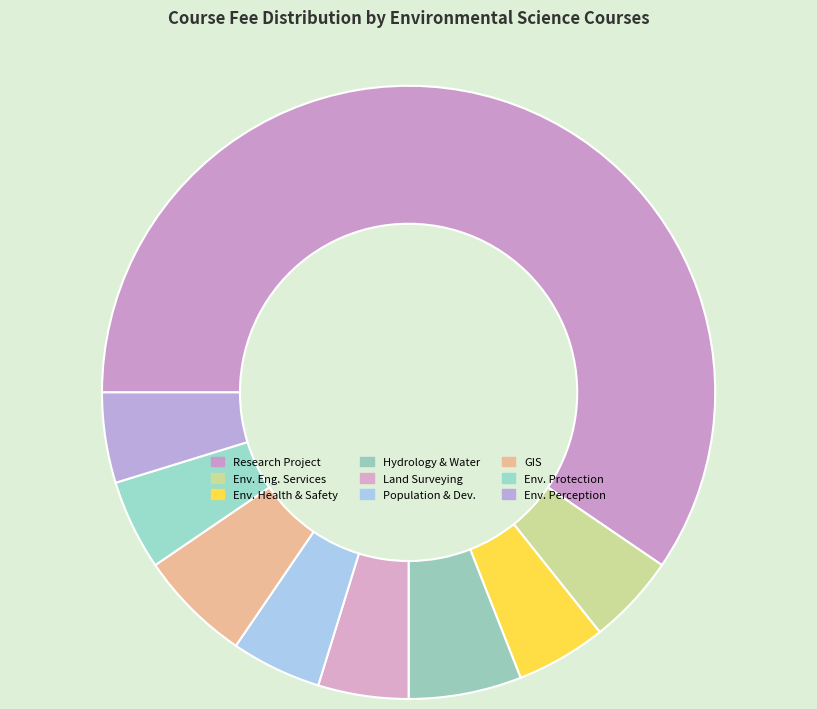

Count the number of slices in the pie.

9